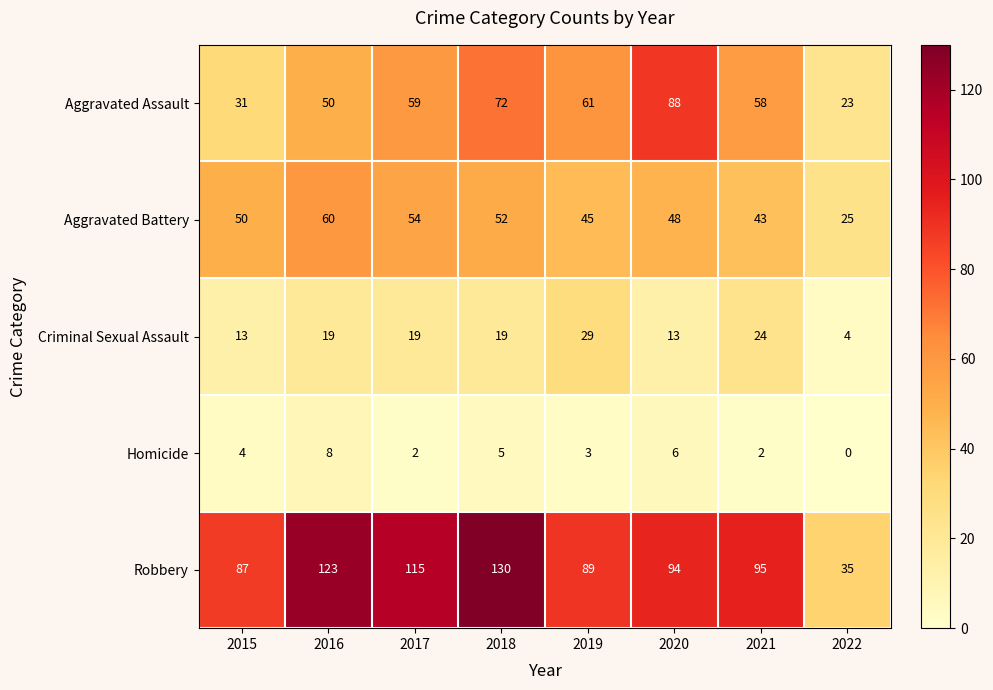

Which series changed the most between 2020 and 2021?

Aggravated Assault